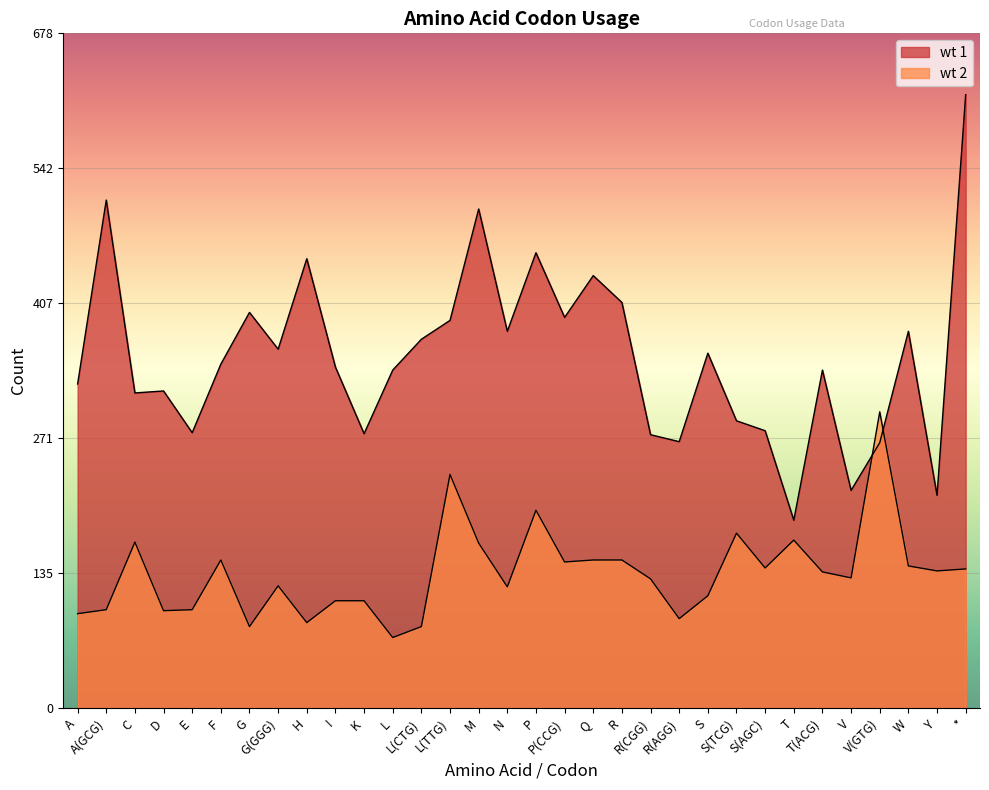

Rank the series at M from lowest to highest value.

wt 2, wt 1